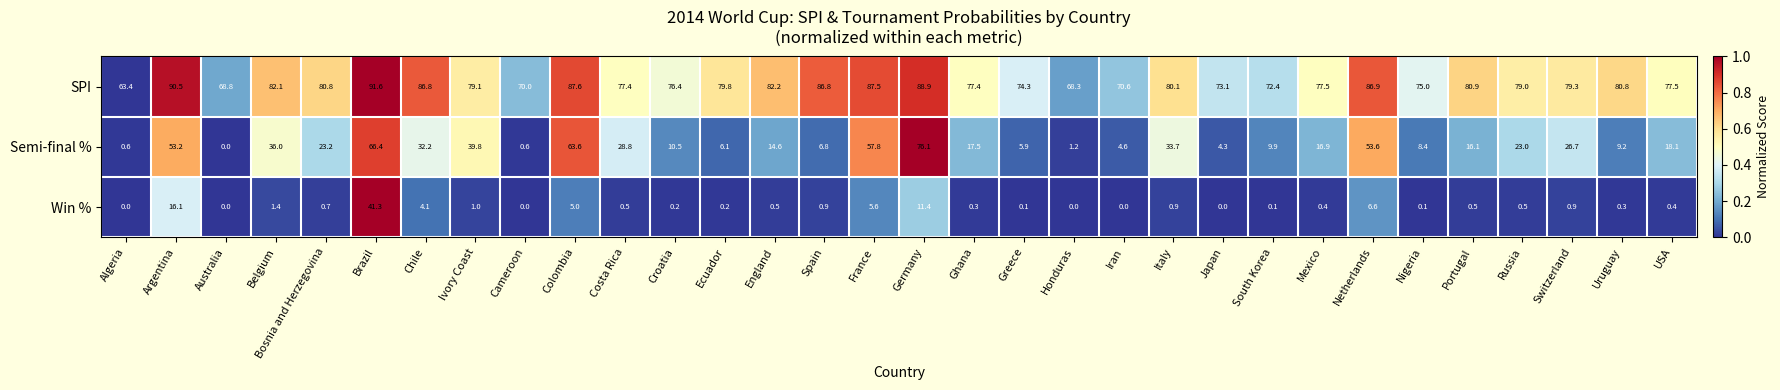

Rank the series by their average value, from lowest to highest.

Win %, Semi-final %, SPI